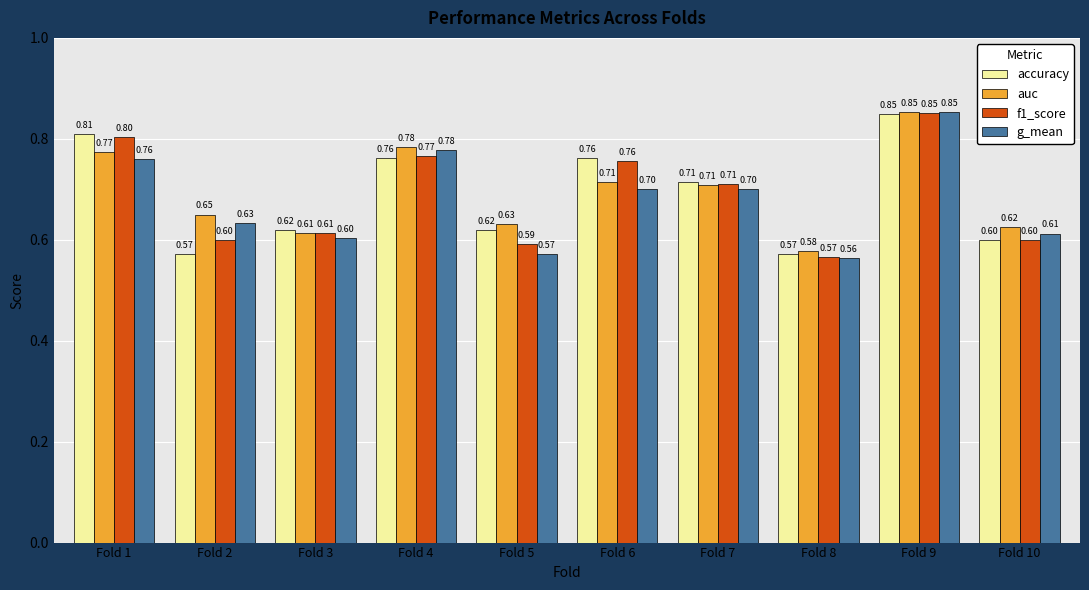

Which series has the largest range (max minus min)?

g_mean